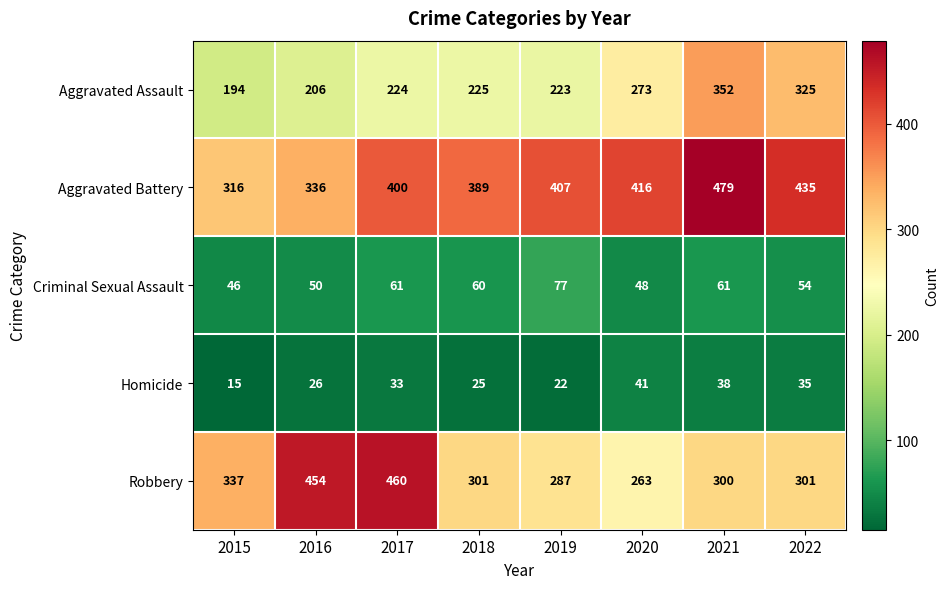

At 2022, list the series in order from smallest to largest.

Homicide, Criminal Sexual Assault, Robbery, Aggravated Assault, Aggravated Battery